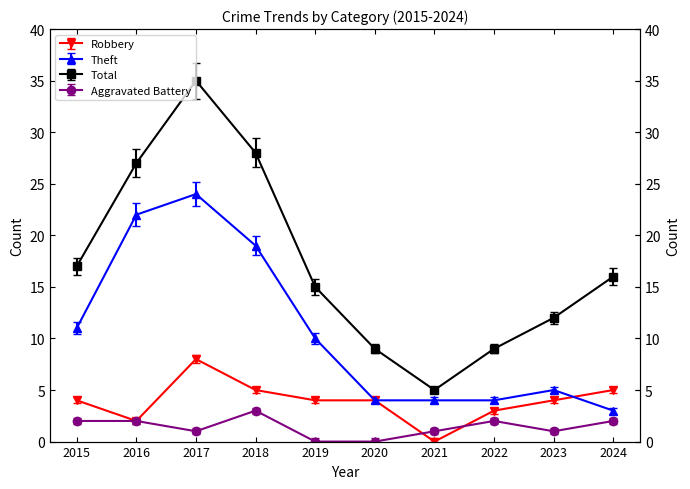

Rank the series by their maximum value, from lowest to highest.

Aggravated Battery, Robbery, Theft, Total